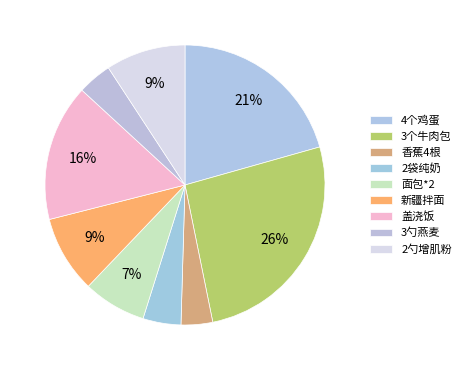

Approximately how many times larger is the value at 盖浇饭 compared to 2勺增肌粉?

1.7